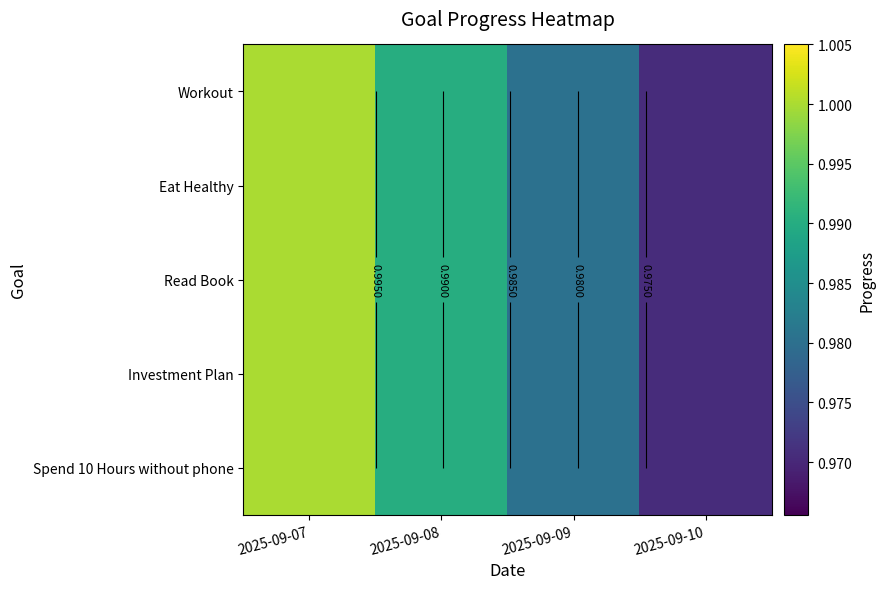

What is the total value across all series at 2025-09-09?

4.9